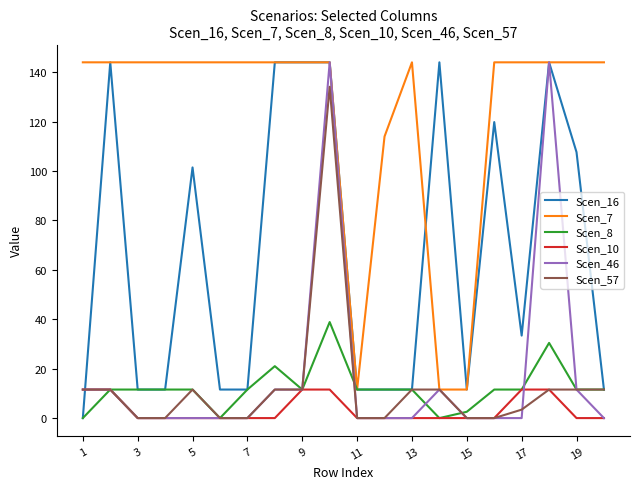

True or false: Scen_7 and Scen_10 cross at least once.

False